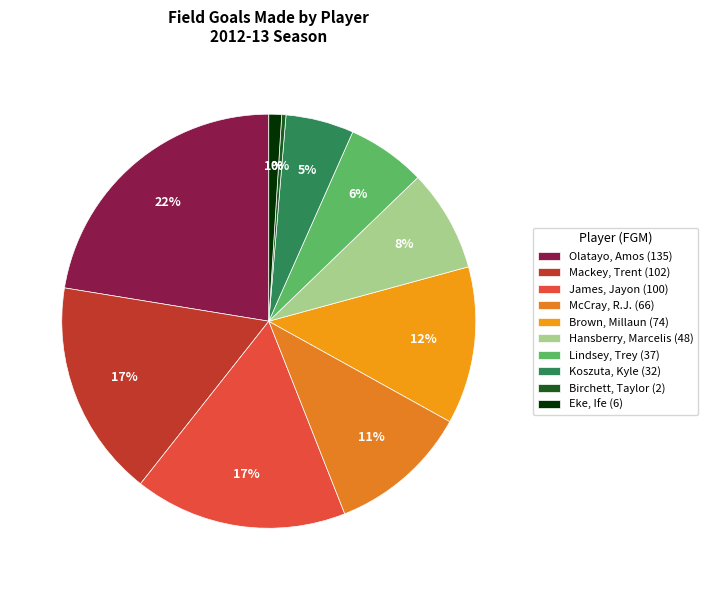

What percentage is the McCray, R.J. slice, to the nearest percent?

11%